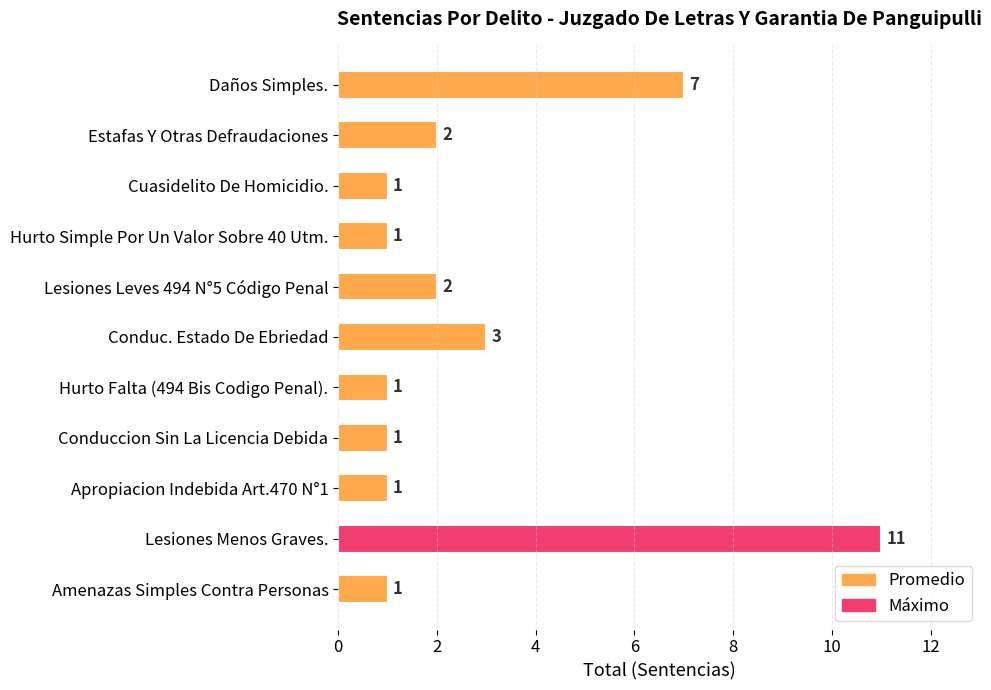

What is the label of the 5th bar from the top?

Lesiones Leves 494 N°5 Código Penal